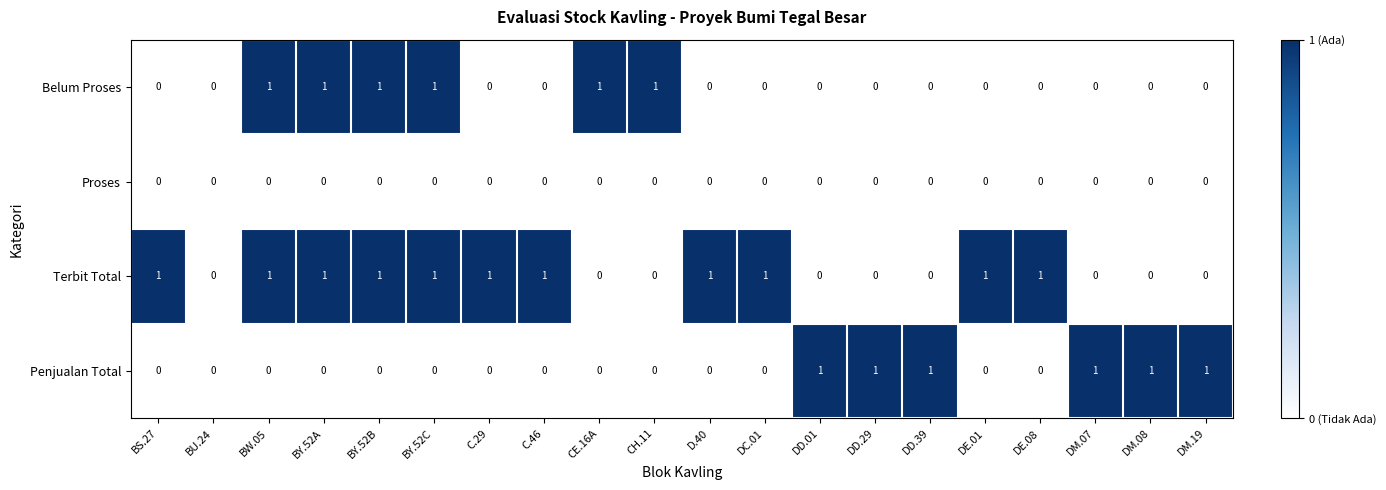

Which series has the largest total across all categories?

Terbit Total